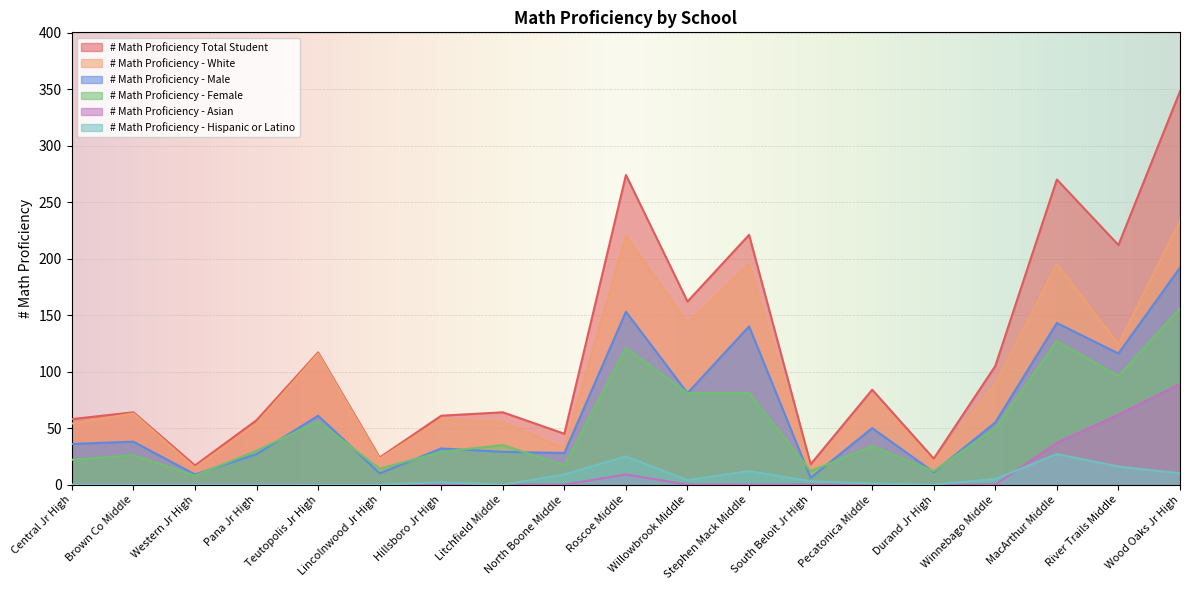

What value does the # Math Proficiency - Male series have at Wood Oaks Jr High, to the nearest 5?

190